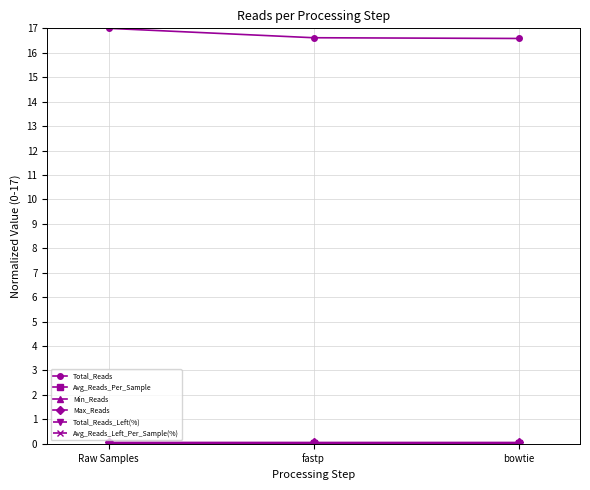

Does the chart display data point markers on the line(s)?

Yes